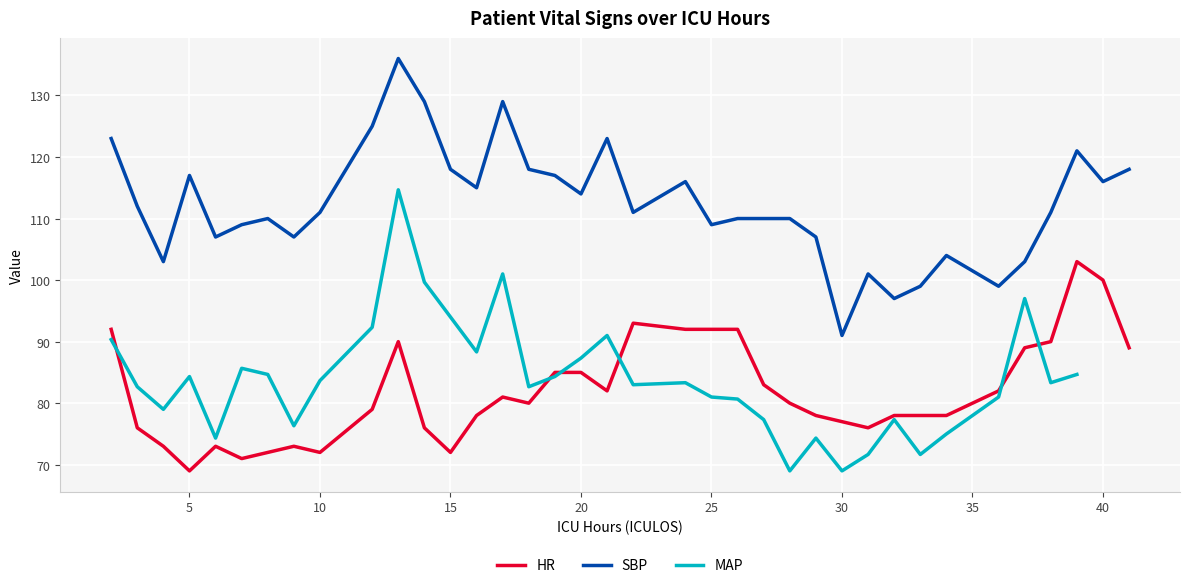

What is the highest value of the SBP series?

136